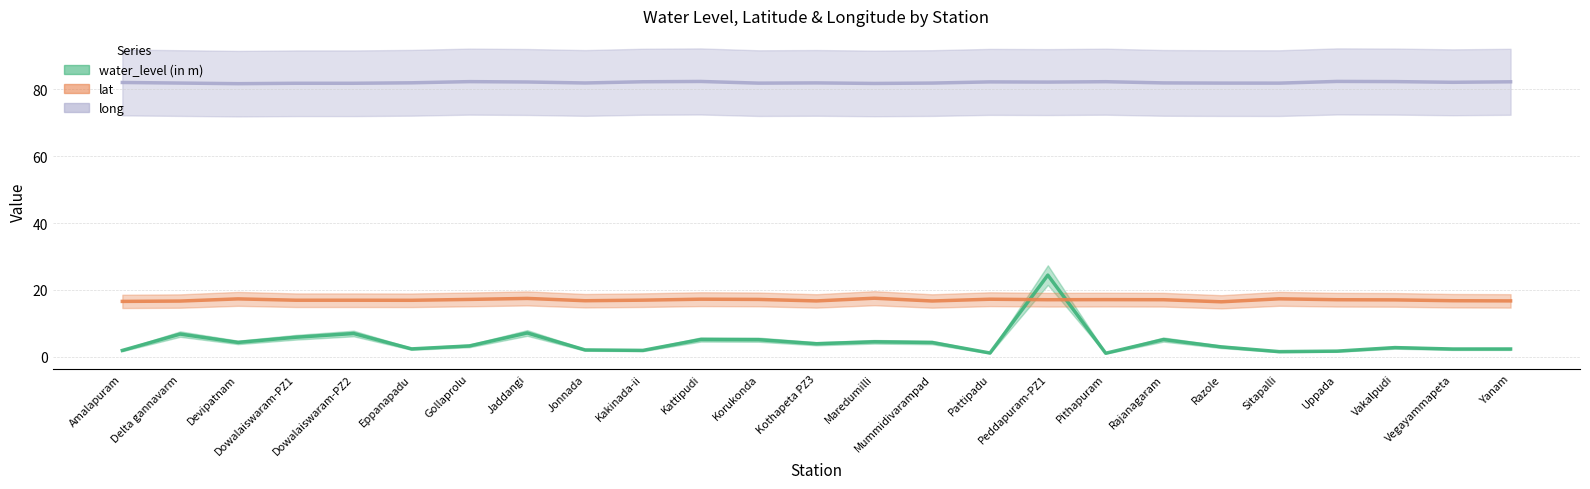

Reading right to left, extract all data points from this chart.

water_level (in m): Yanam=2.4	Vegayammapeta=2.3	Vakalpudi=2.8	Uppada=1.7	Sitapalli=1.6	Razole=3.0	Rajanagaram=5.2	Pithapuram=1.1	Peddapuram-PZ1=24.4	Pattipadu=1.1	Mummidivarampad=4.3	Maredumilli=4.5	Kothapeta PZ3=3.9	Korukonda=5.1	Kattipudi=5.2	Kakinada-ii=1.9	Jonnada=2.1	Jaddangi=7.1	Gollaprolu=3.3	Eppanapadu=2.4	Dowalaiswaram-PZ2=7.0	Dowalaiswaram-PZ1=5.9	Devipatnam=4.3	Delta gannavarm=6.8	Amalapuram=1.9
lat: Yanam=16.7	Vegayammapeta=16.8	Vakalpudi=17.0	Uppada=17.1	Sitapalli=17.4	Razole=16.5	Rajanagaram=17.1	Pithapuram=17.1	Peddapuram-PZ1=17.1	Pattipadu=17.2	Mummidivarampad=16.7	Maredumilli=17.5	Kothapeta PZ3=16.7	Korukonda=17.2	Kattipudi=17.2	Kakinada-ii=16.9	Jonnada=16.8	Jaddangi=17.5	Gollaprolu=17.2	Eppanapadu=16.9	Dowalaiswaram-PZ2=16.9	Dowalaiswaram-PZ1=16.9	Devipatnam=17.3	Delta gannavarm=16.7	Amalapuram=16.6
long: Yanam=82.2	Vegayammapeta=82.1	Vakalpudi=82.3	Uppada=82.3	Sitapalli=81.8	Razole=81.8	Rajanagaram=81.9	Pithapuram=82.3	Peddapuram-PZ1=82.1	Pattipadu=82.2	Mummidivarampad=81.8	Maredumilli=81.7	Kothapeta PZ3=81.9	Korukonda=81.8	Kattipudi=82.3	Kakinada-ii=82.2	Jonnada=81.9	Jaddangi=82.2	Gollaprolu=82.3	Eppanapadu=81.9	Dowalaiswaram-PZ2=81.8	Dowalaiswaram-PZ1=81.8	Devipatnam=81.7	Delta gannavarm=81.8	Amalapuram=82.0